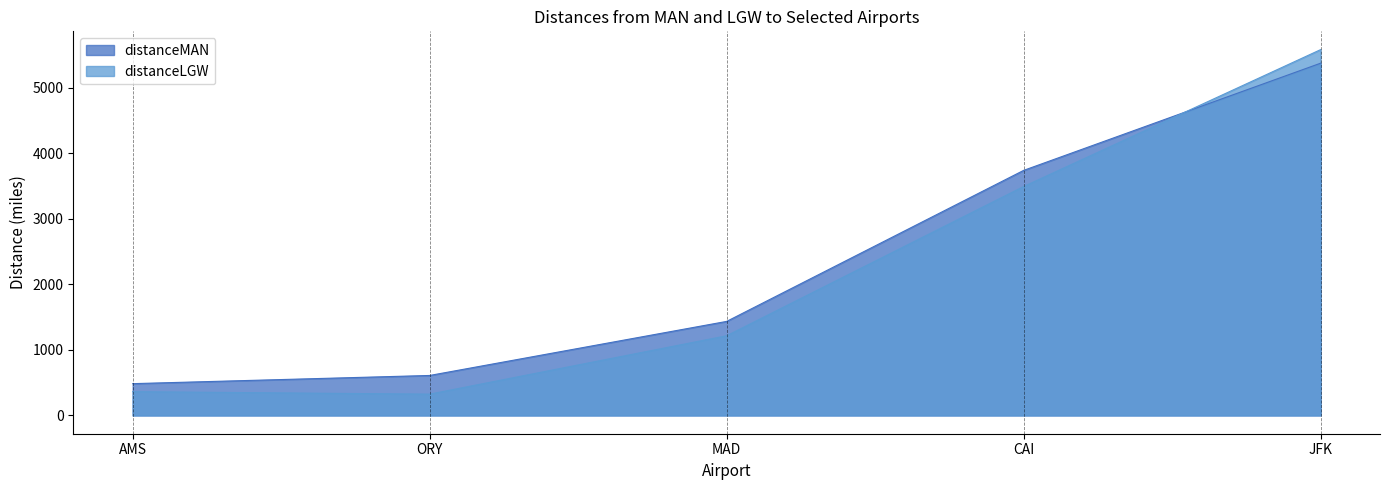

How many lines are shown in the chart?

2